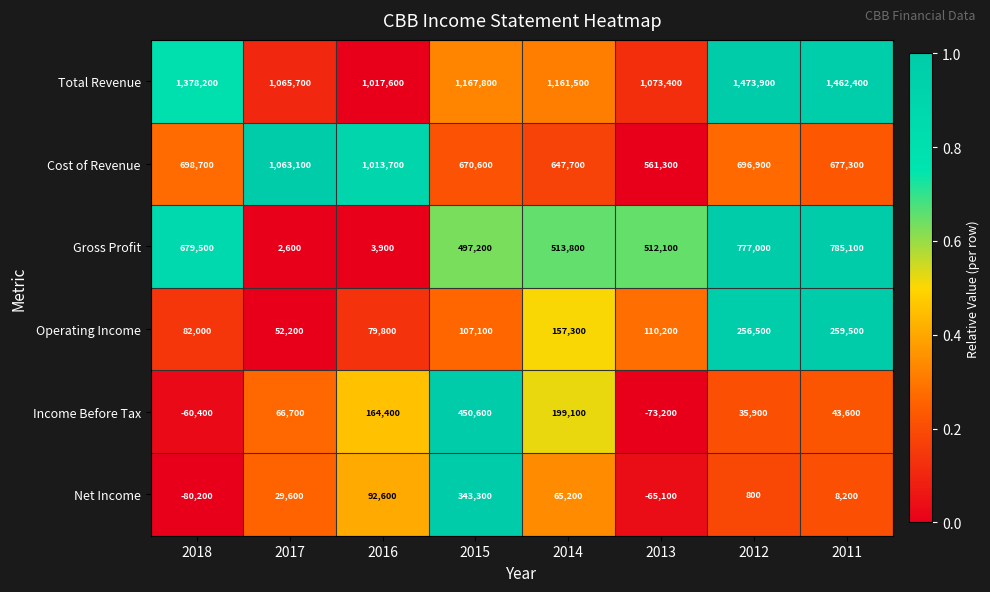

What is the difference between the maximum and minimum values in the Operating Income series?

207300